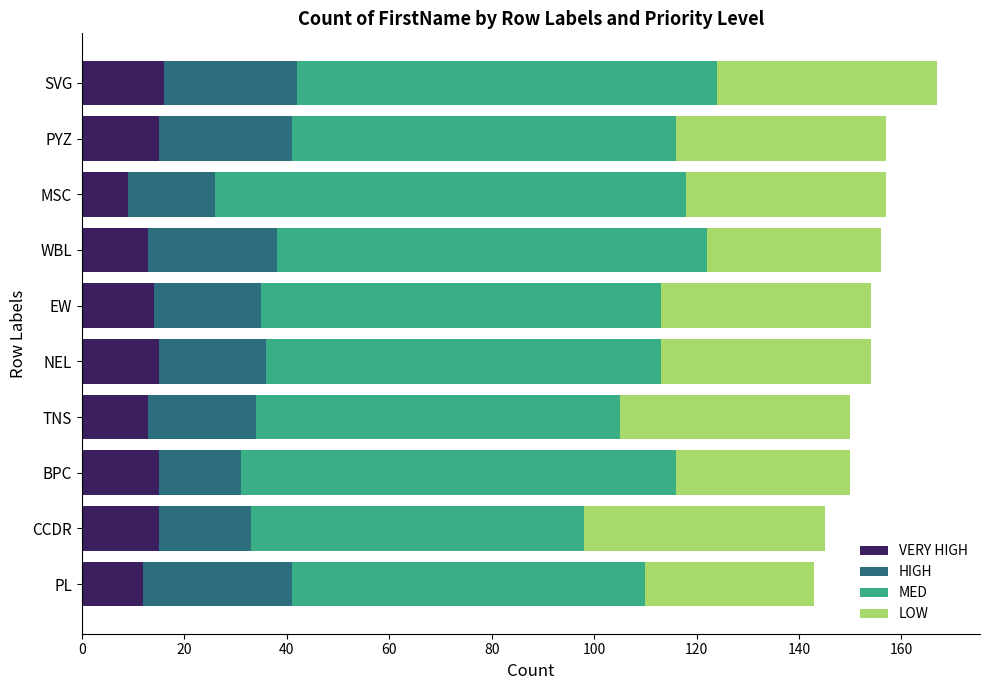

What is the total value across all series at EW?

154